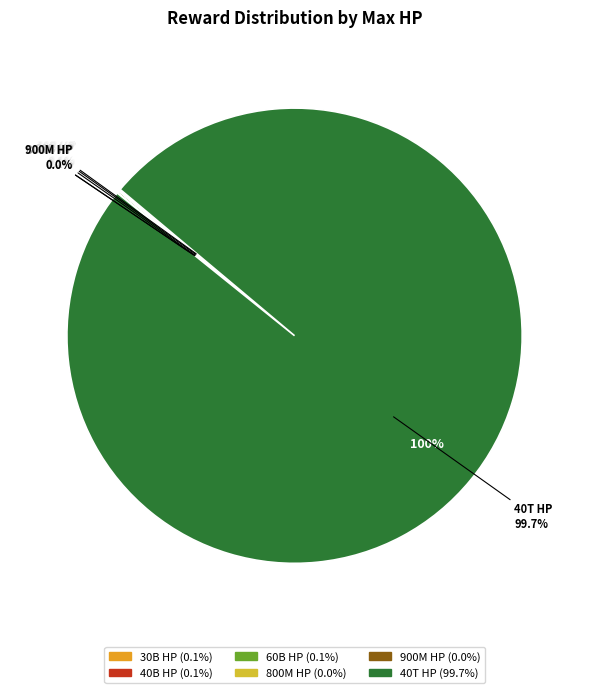

The 900000000 slice represents 0% of the pie. True or false?

True